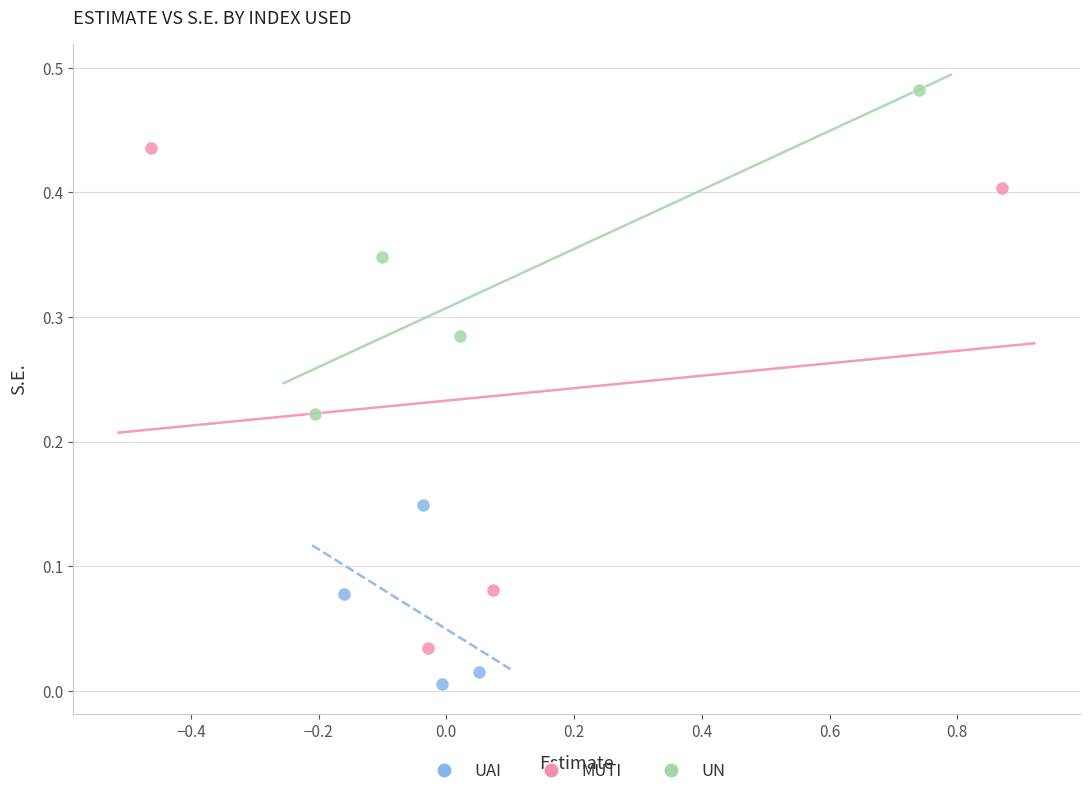

Which series has the widest spread of Y values?

MUTI